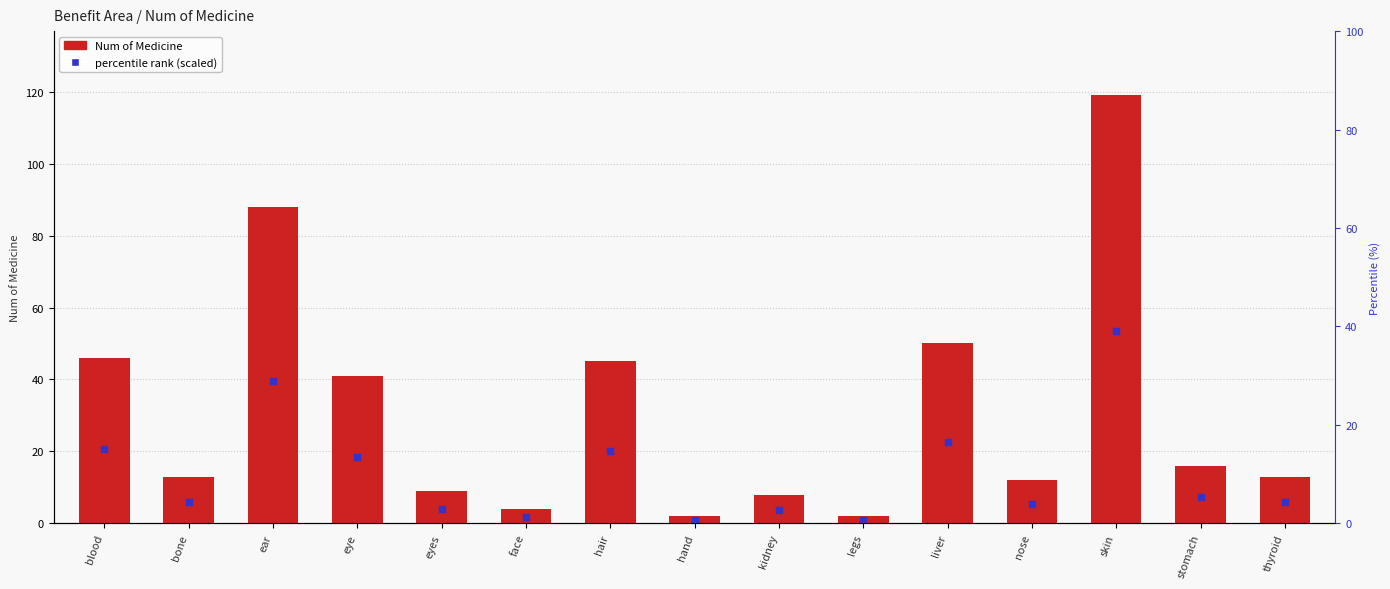

Is the value of percentile rank (scaled) at blood greater than the value of Num of Medicine at kidney?

Yes